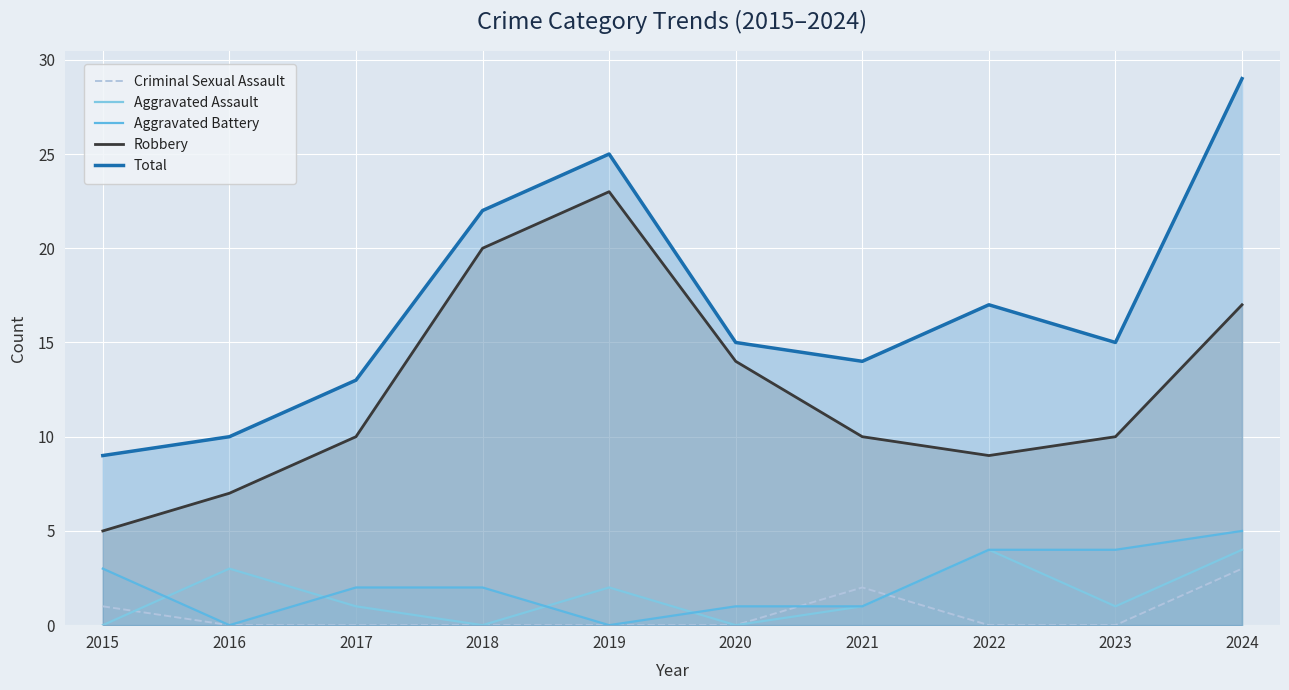

True or false: Robbery and Criminal Sexual Assault cross at least once.

False